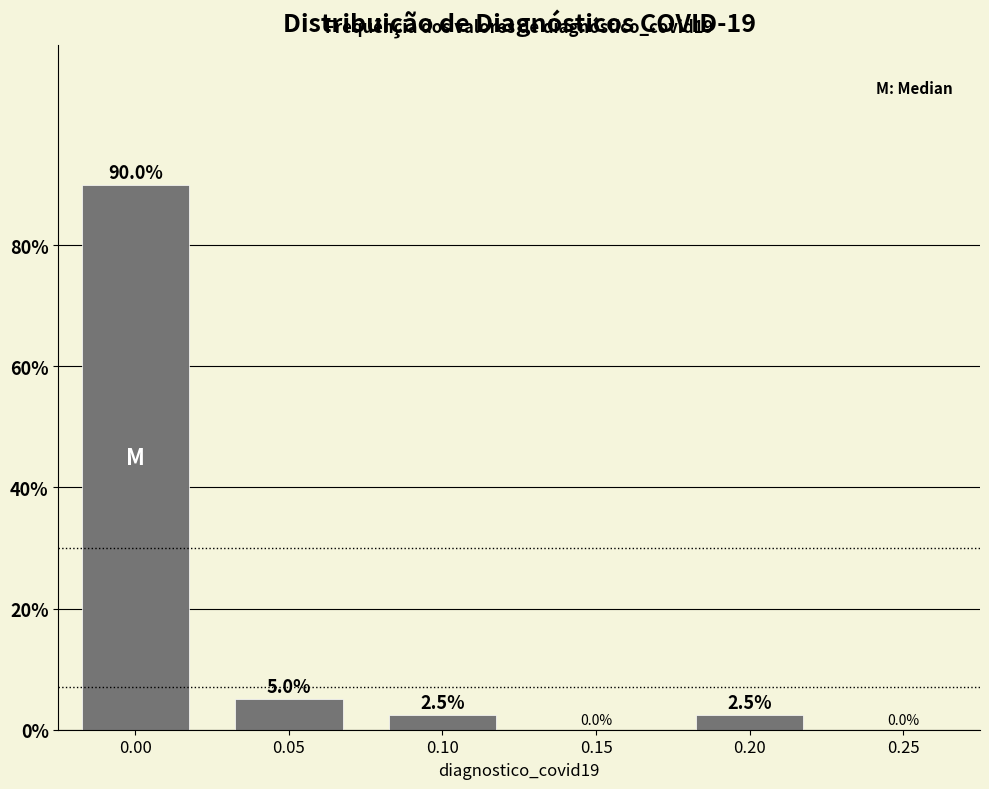

Reading left to right, extract all data points from this chart.

0.00=90.0	0.05=5.0	0.10=2.5	0.15=0.0	0.20=2.5	0.25=0.0